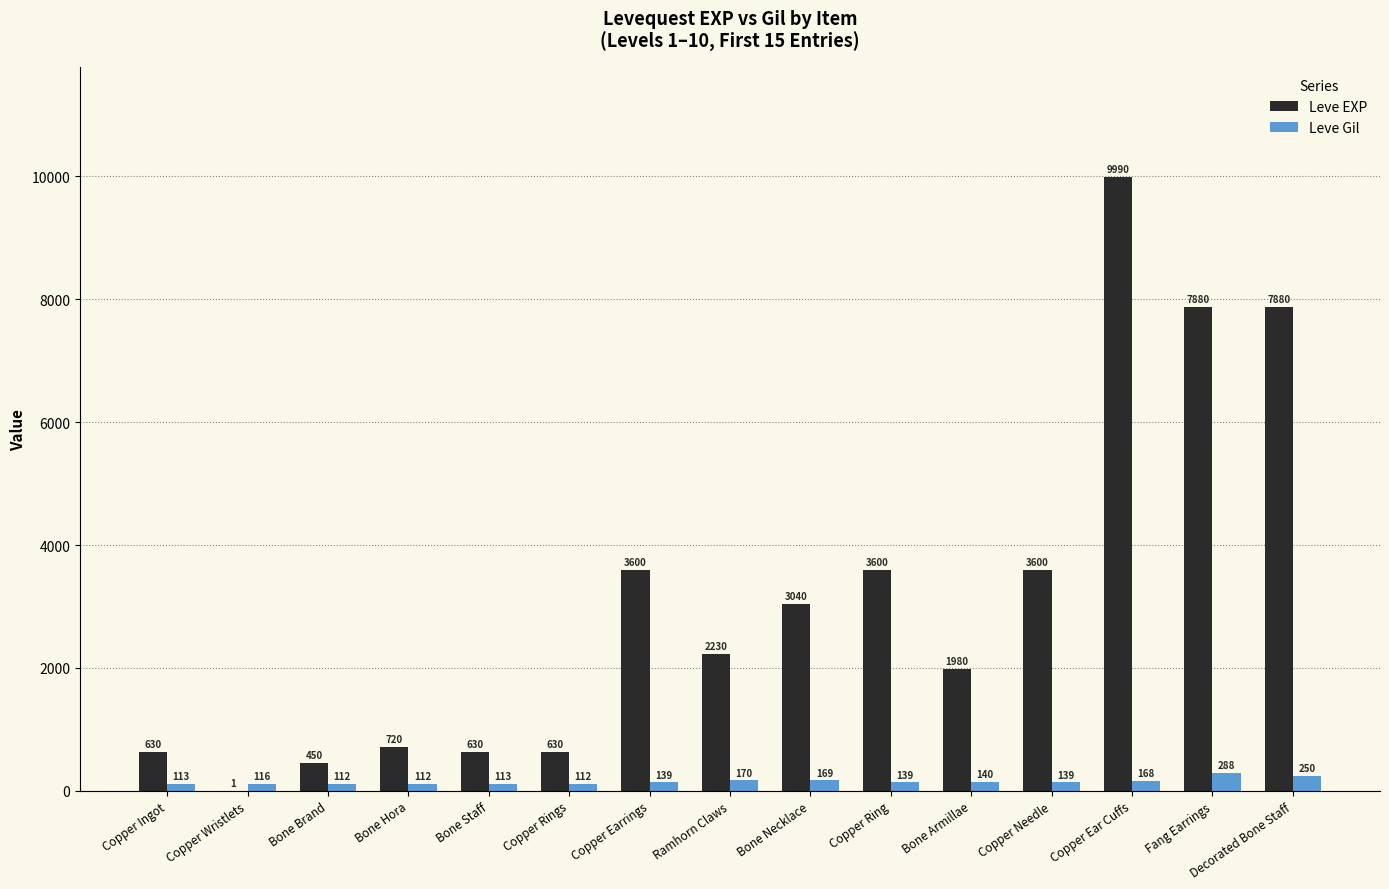

At which category does the chart reach its peak across all series?

Copper Ear Cuffs